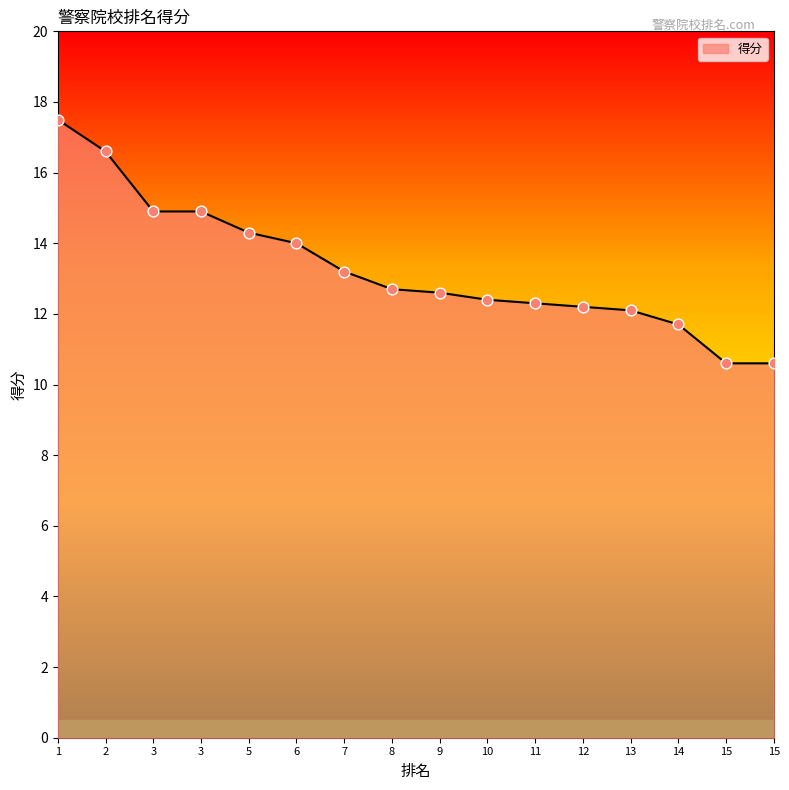

Which has a higher value, 15 or 7?

7